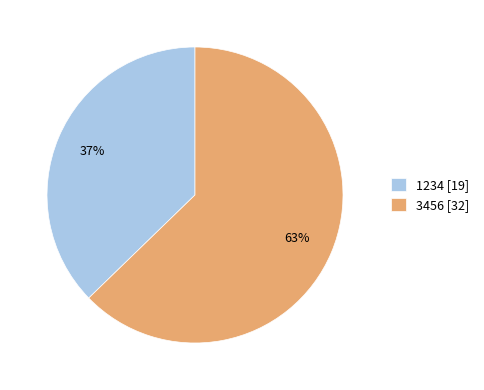

Is it true that 3456 is 50% of the pie?

False